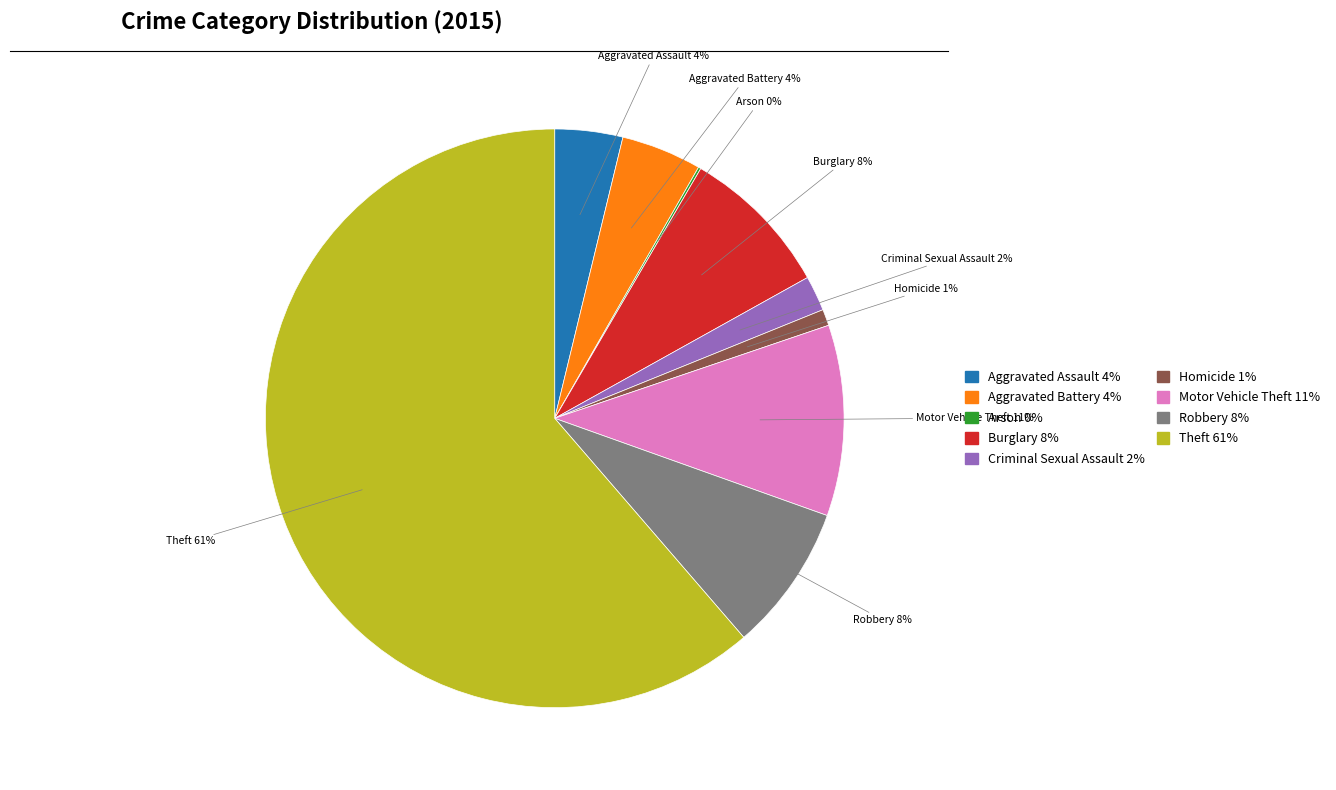

Is the sum of Homicide and Aggravated Battery greater than half?

No